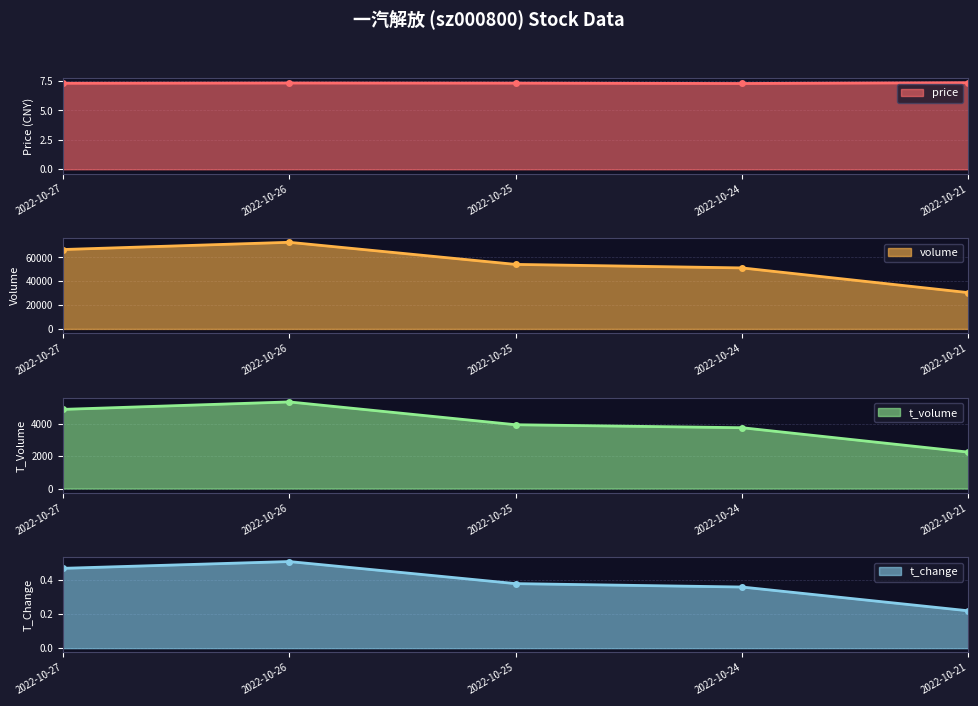

What is the spread (max minus min) of values at 2022-10-26?

72672.5